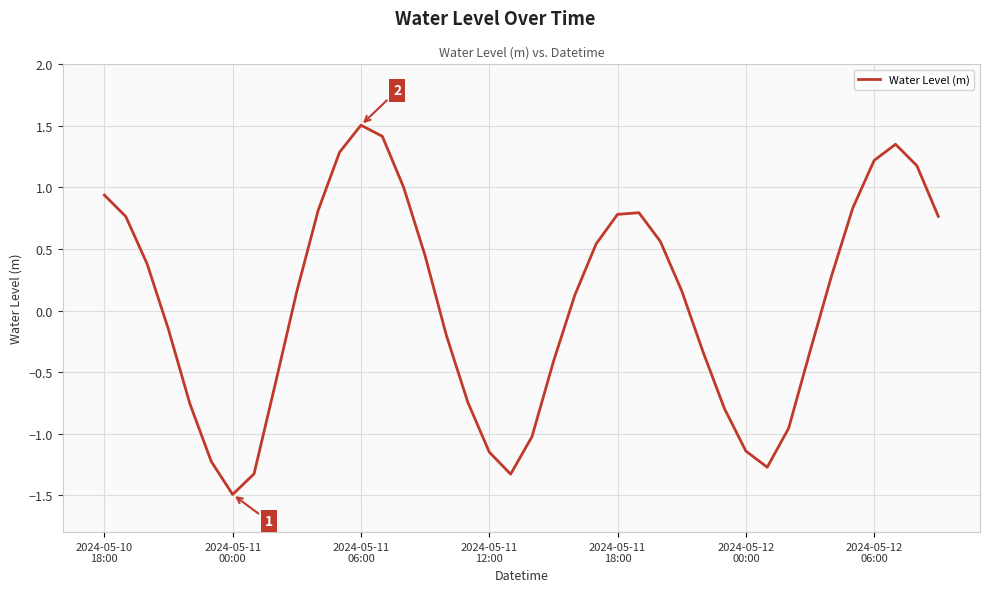

How many values are above zero?

22